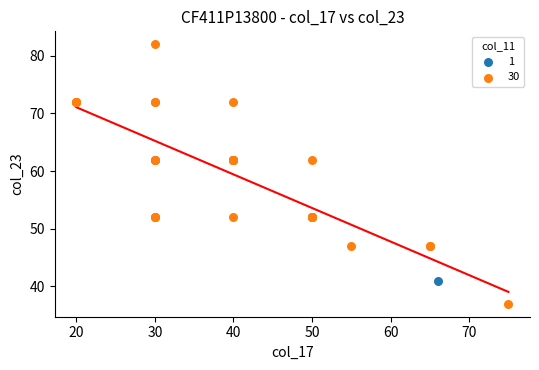

What are all the series names shown in the legend?

1, 30